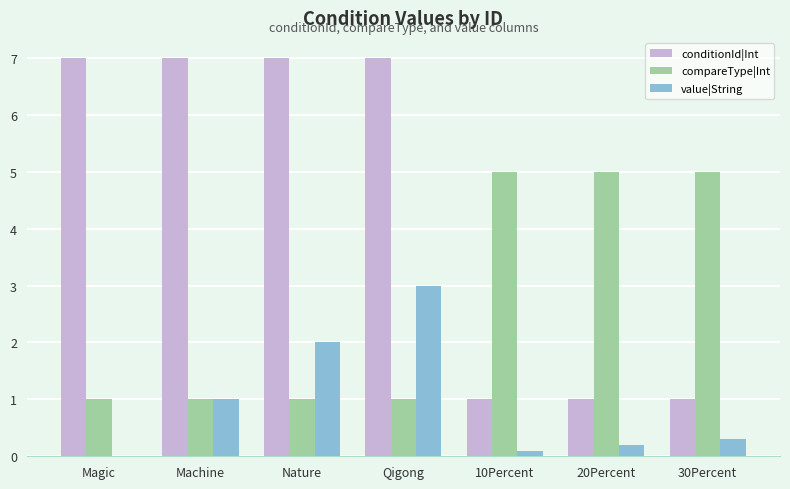

Reading left to right, extract all data points from this chart.

conditionId|Int: 7.0	7.0	7.0	7.0	1.0	1.0	1.0
compareType|Int: 1.0	1.0	1.0	1.0	5.0	5.0	5.0
value|String: 0.0	1.0	2.0	3.0	0.1	0.2	0.3